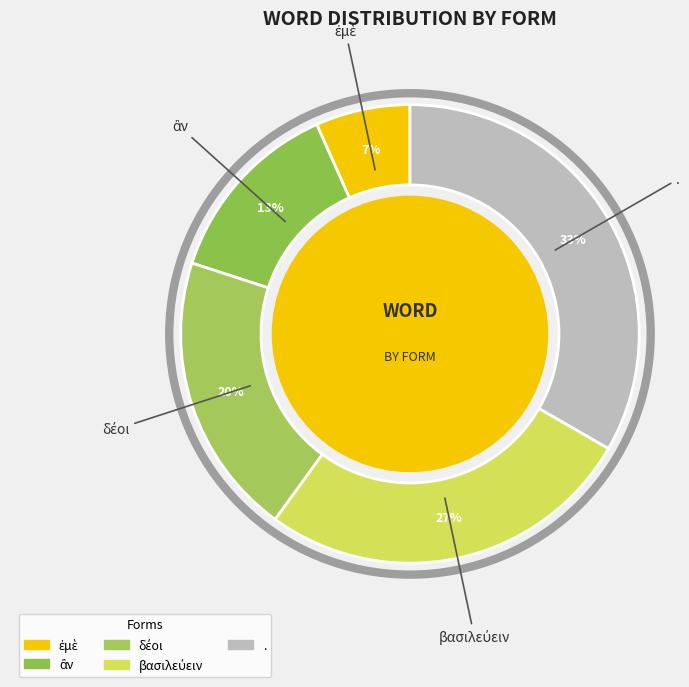

How many slices are in this pie chart?

5